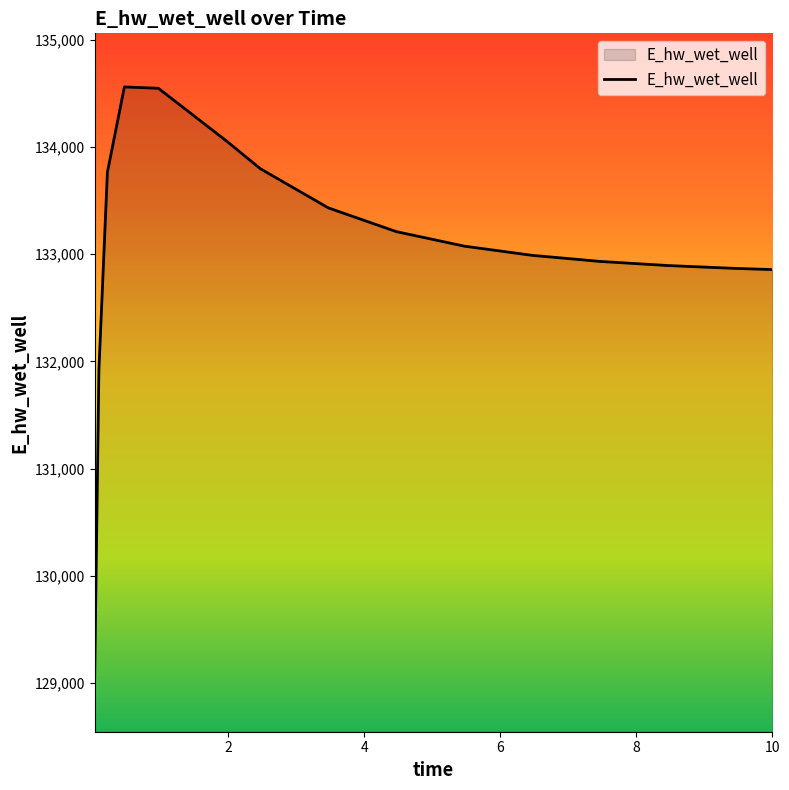

What is the minimum value shown in the chart?

129045.2